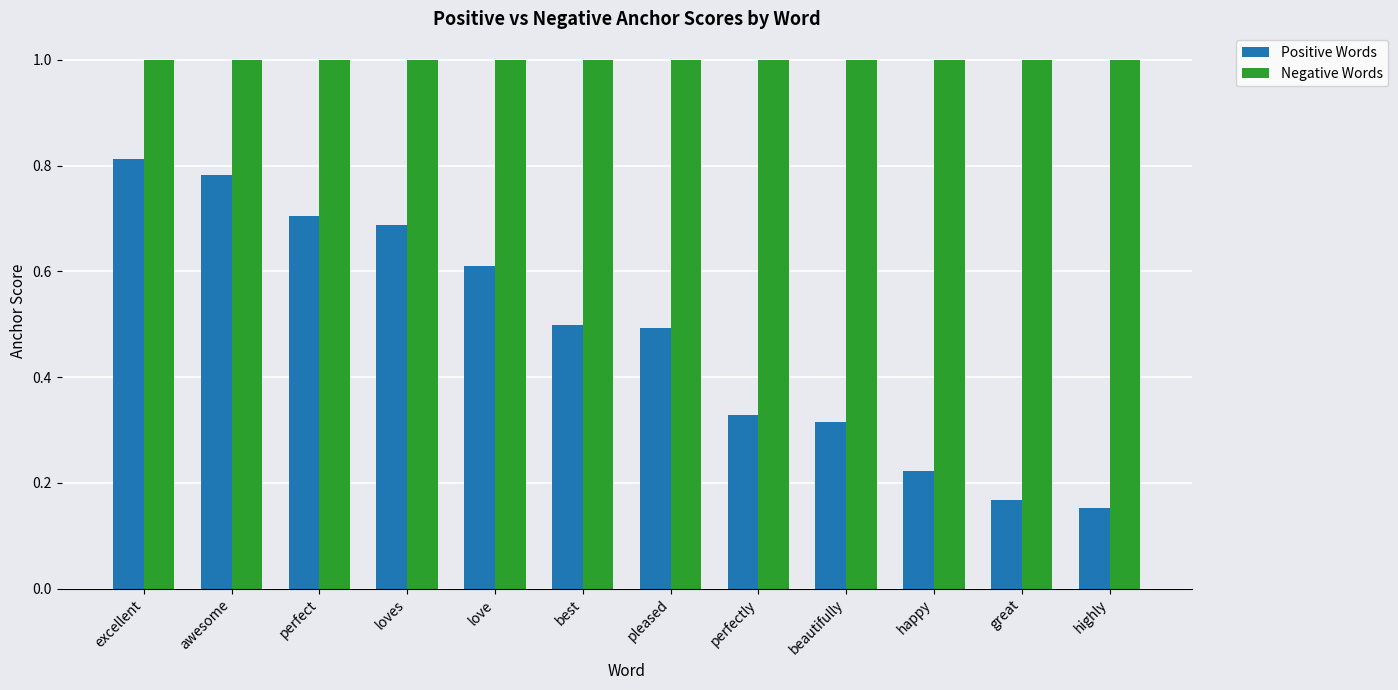

Rank the series by their average value, from lowest to highest.

Positive Words, Negative Words